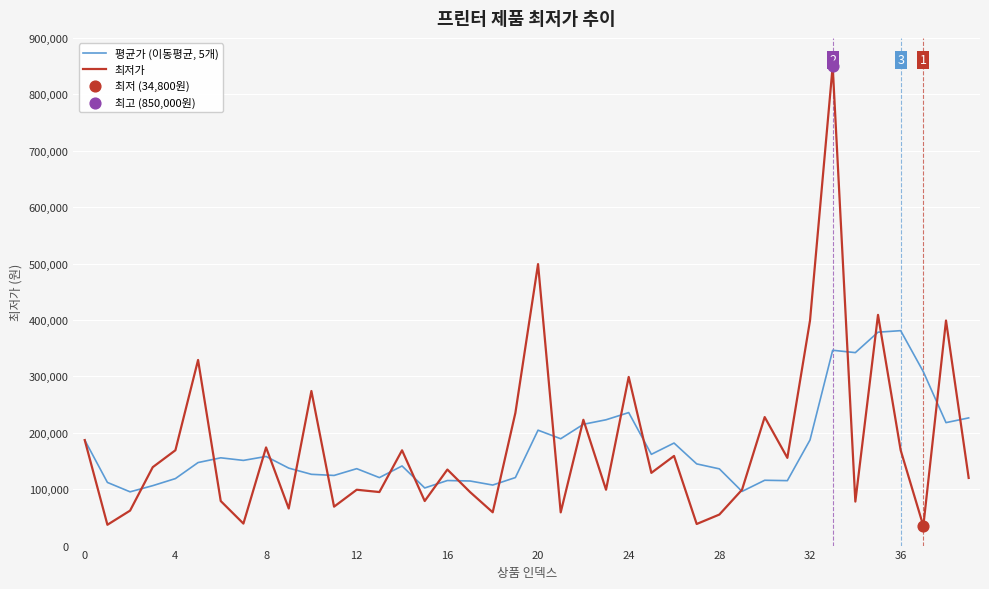

Which series has the largest range (max minus min)?

최저가